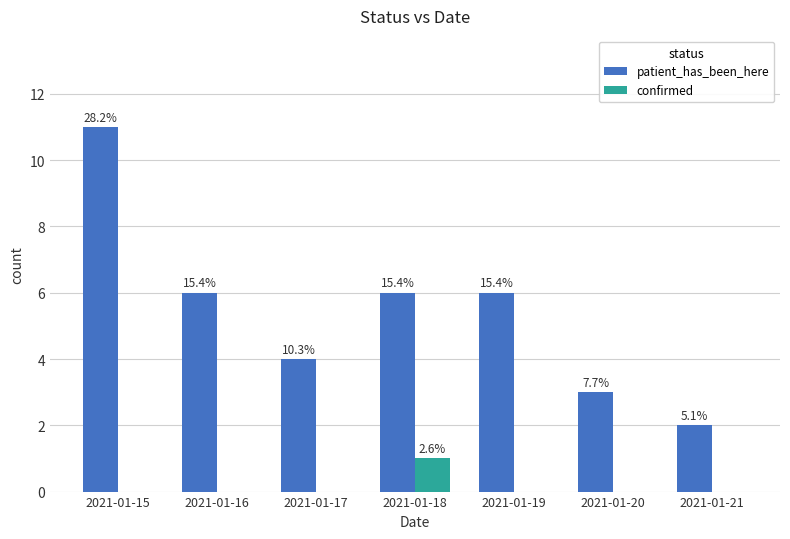

Between 2021-01-19 and 2021-01-20, which series saw the biggest shift?

patient_has_been_here